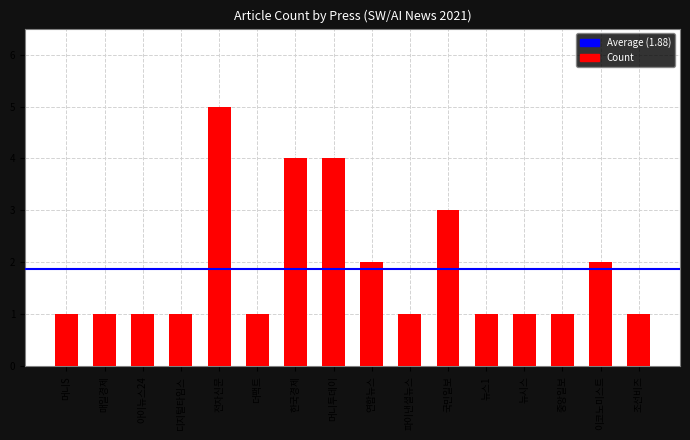

Where is the data nearest to the value 3?

국민일보